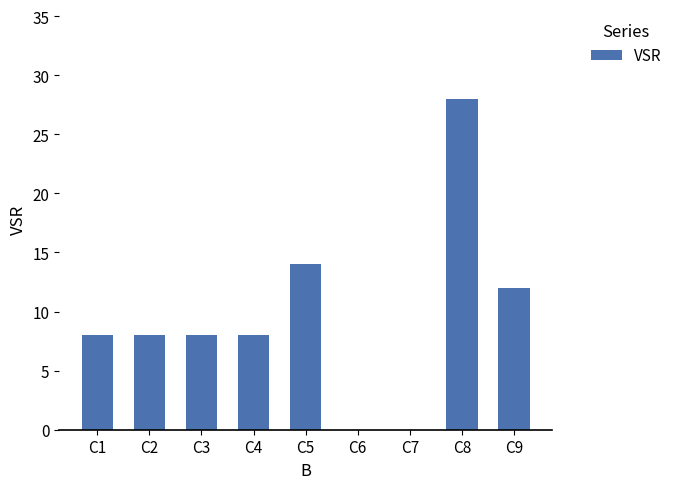

Reading left to right, what are all the values shown in this chart?

8	8	8	8	14	0	0	28	12